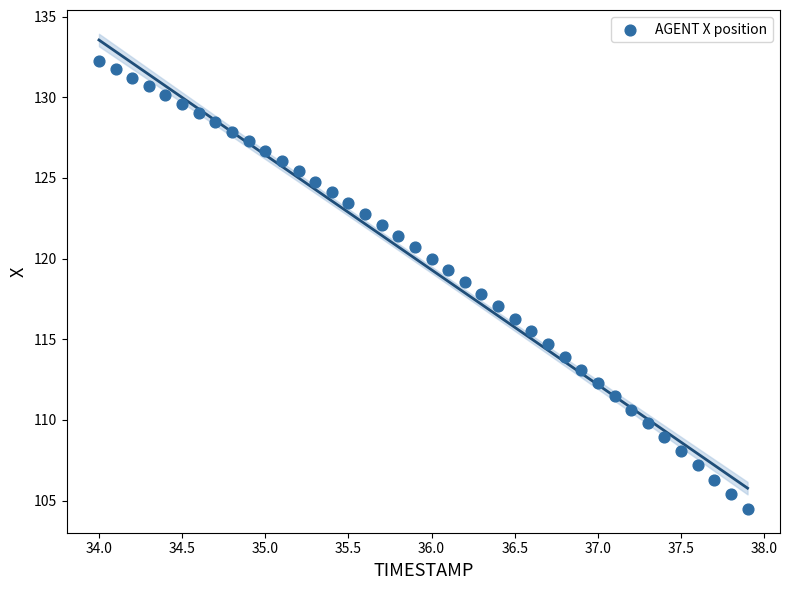

What is the range of X values (max minus min)?

3.9